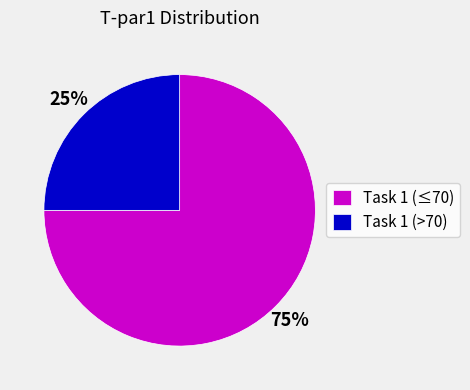

To the nearest percent, what portion does Task 1 (≤70) represent?

75%